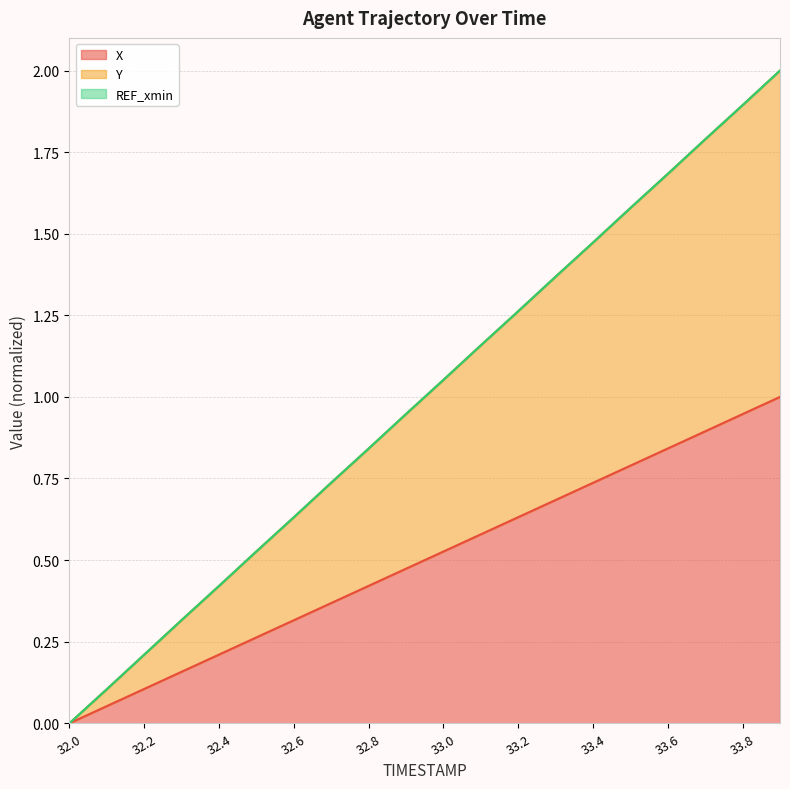

What is the value of the X point at the 11th from the left?

0.5